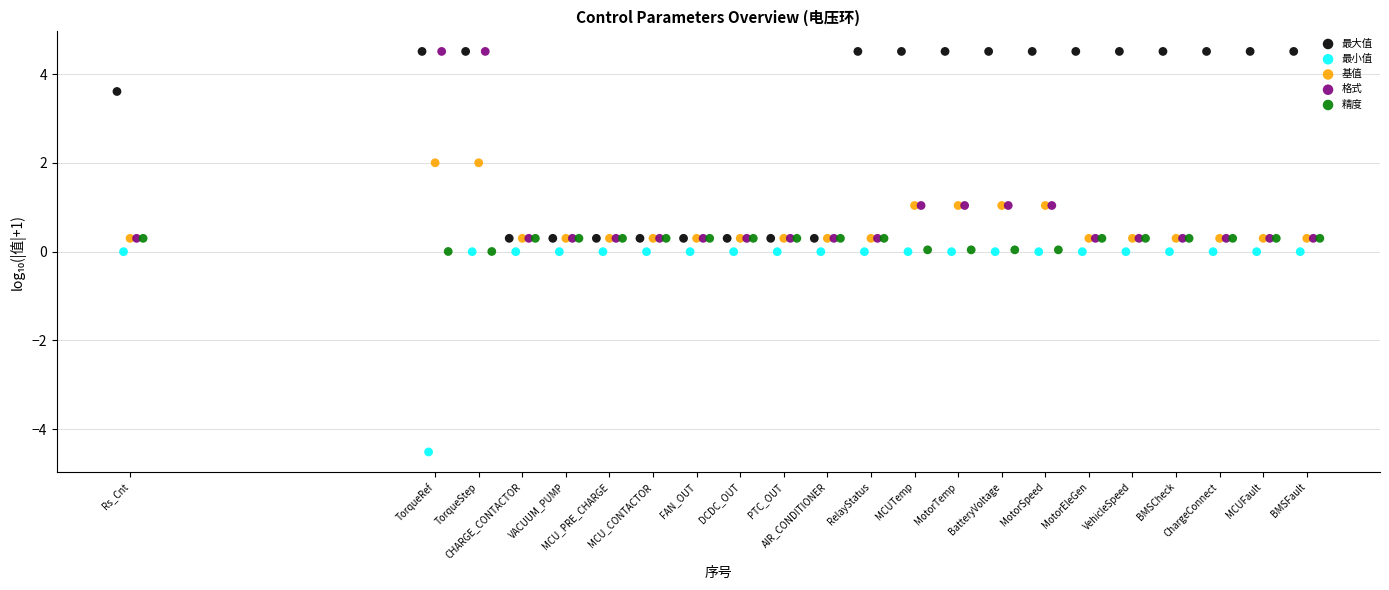

Which series reaches the minimum Y coordinate?

最小值